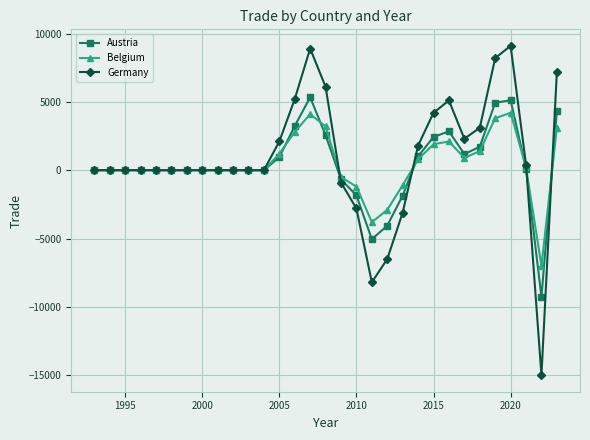

Rank the series by their maximum value, from highest to lowest.

Germany, Austria, Belgium